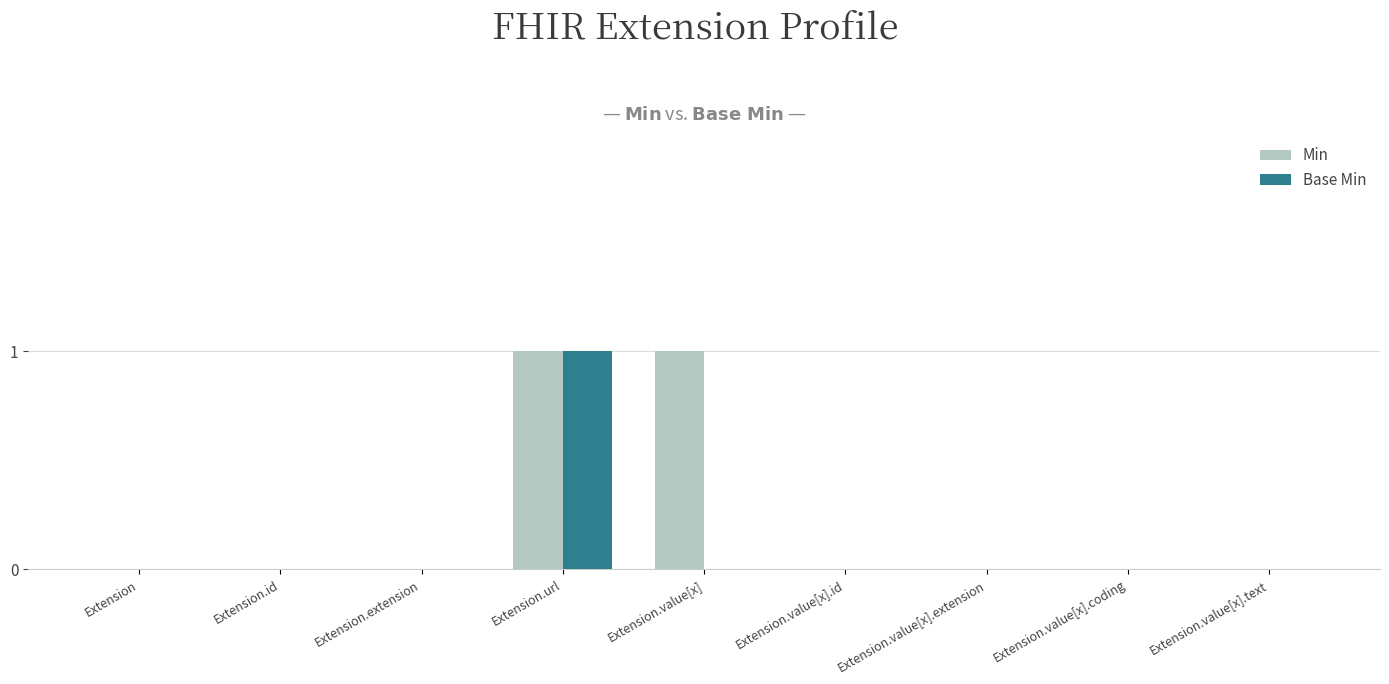

How many groups of bars are there?

9